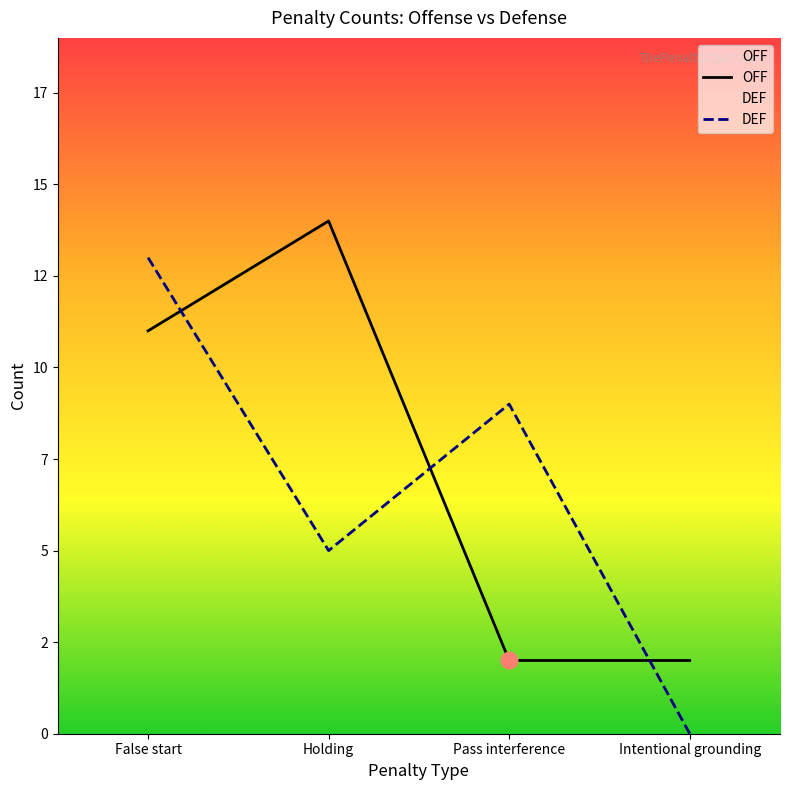

How many lines are shown in the chart?

2